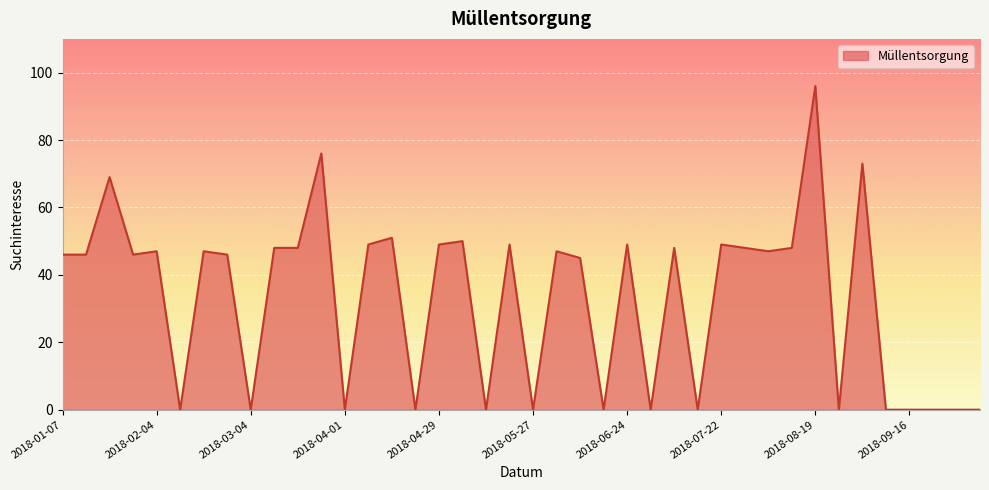

What is the greatest value displayed?

96